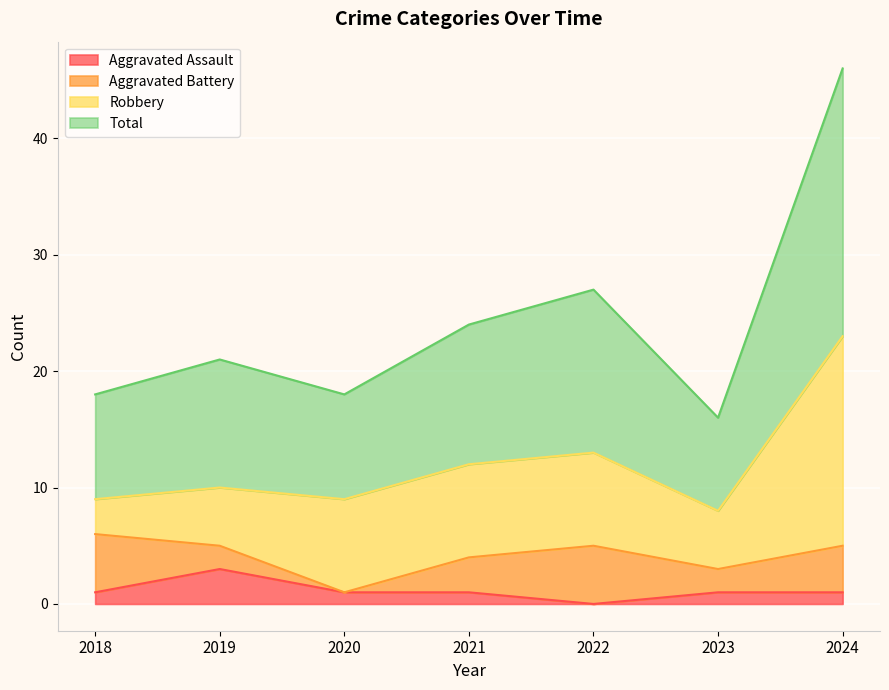

How many lines are shown in the chart?

4